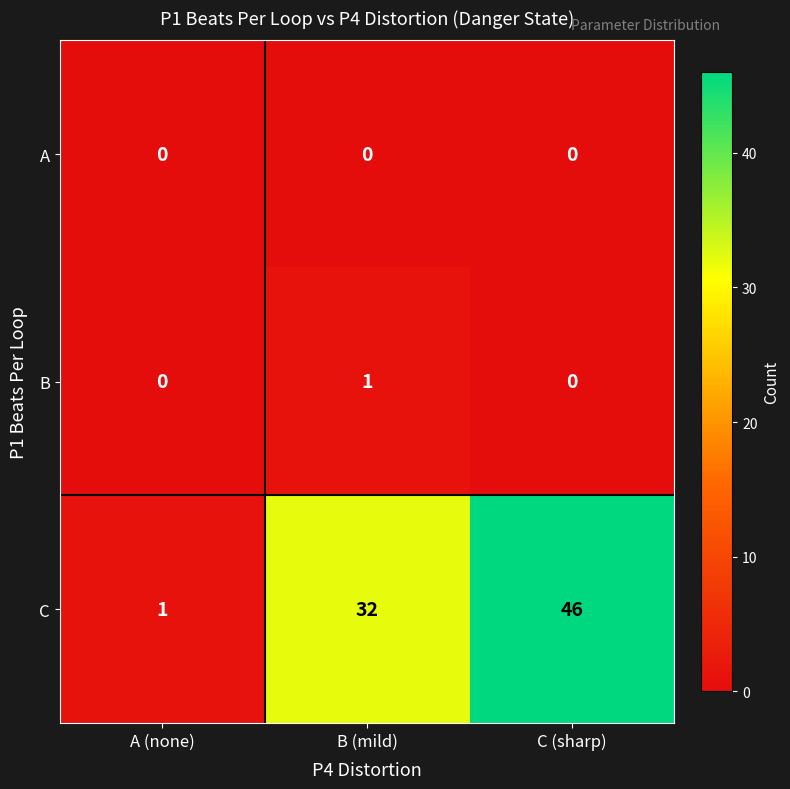

Rank the series by their maximum value, from highest to lowest.

C, B, A